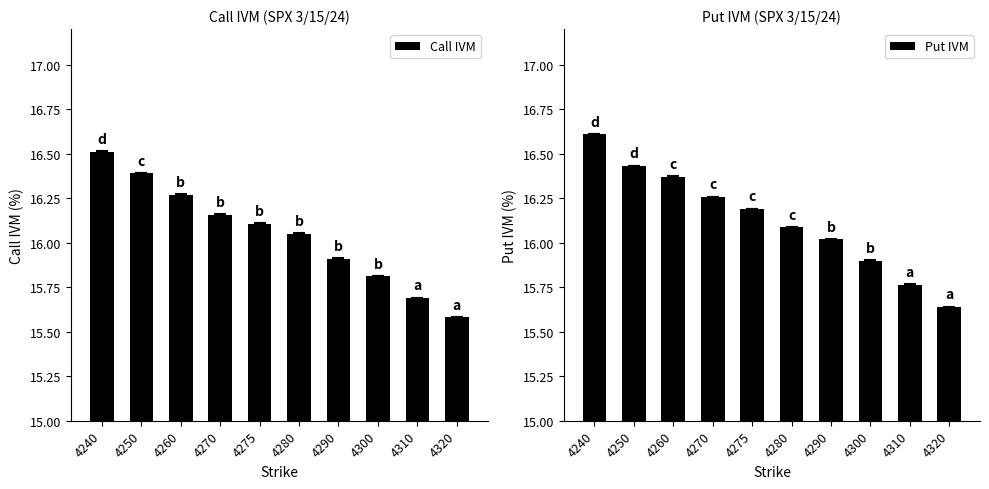

At 4260, list the series in order from smallest to largest.

Call IVM, Put IVM